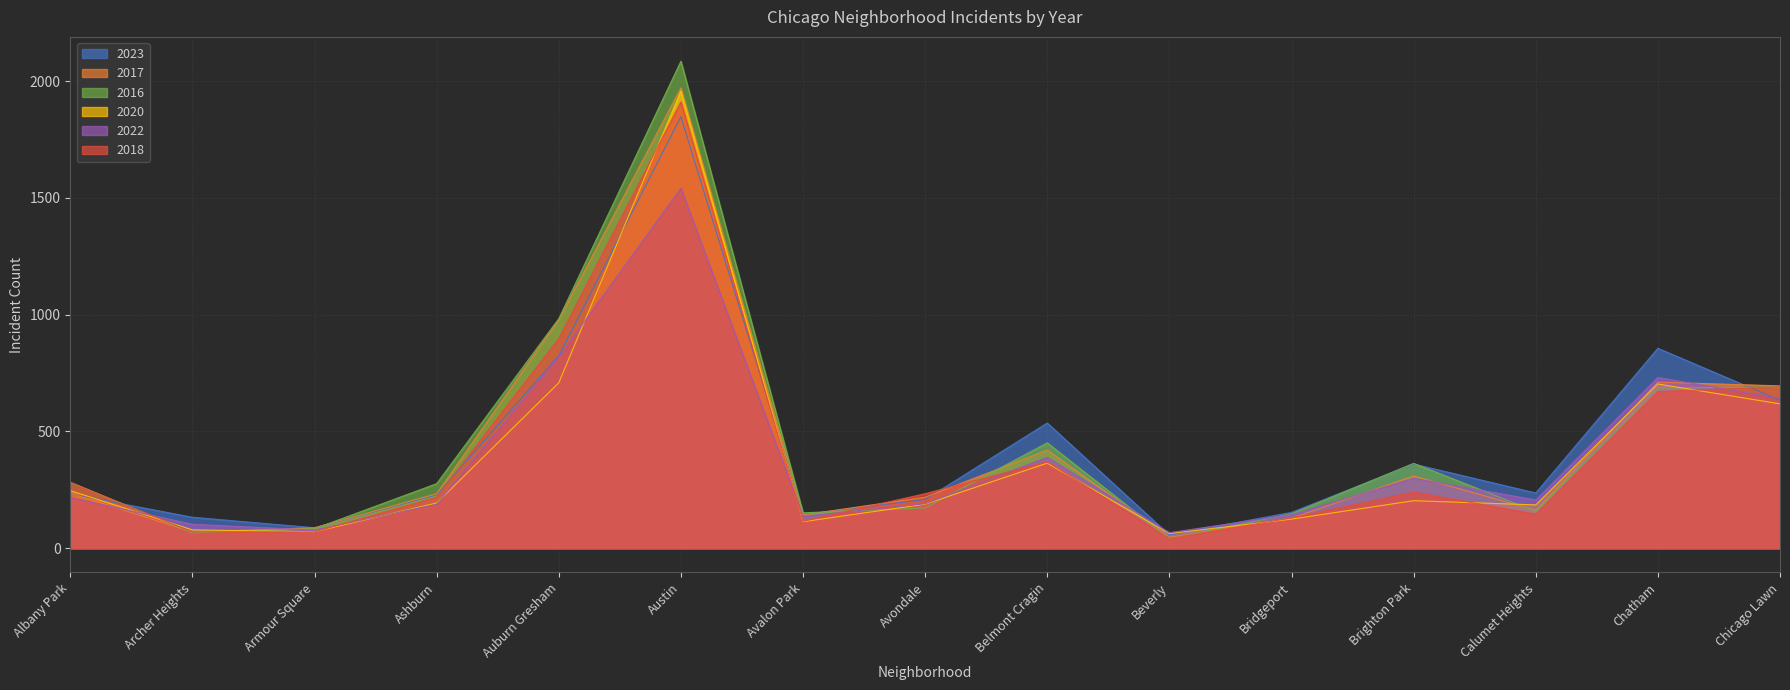

How many lines are shown in the chart?

6